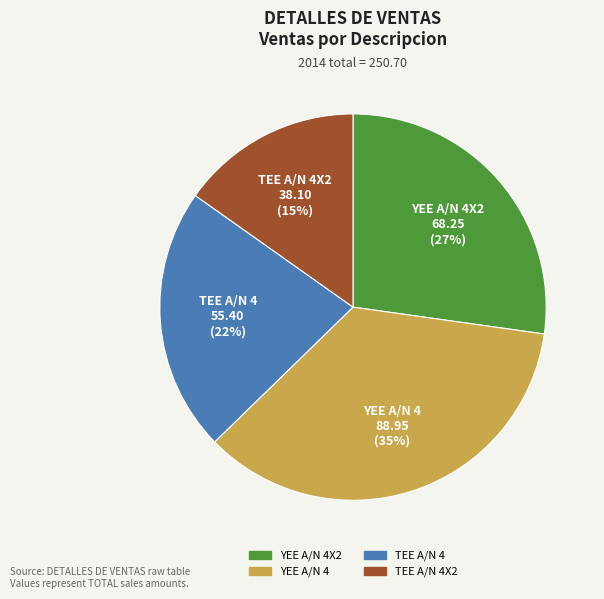

To the nearest percent, what portion does TEE A/N 4X2 represent?

15%